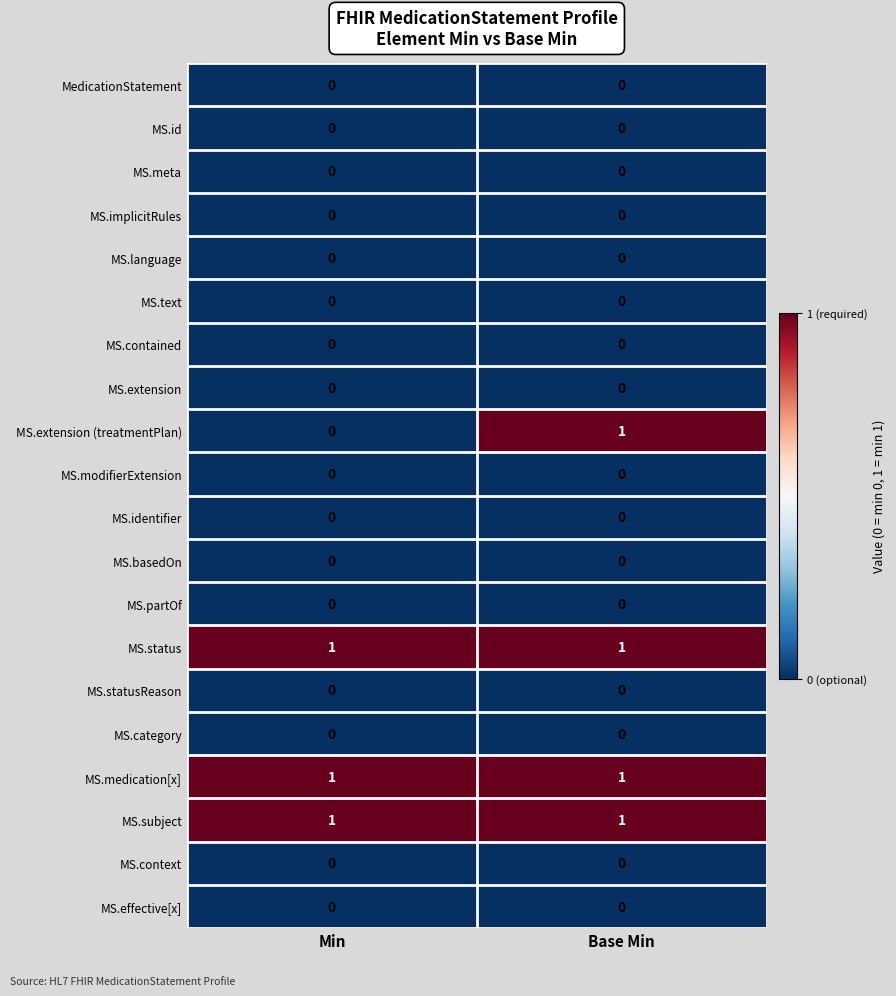

At which label does MS.extension (treatmentPlan) reach its peak?

Base Min